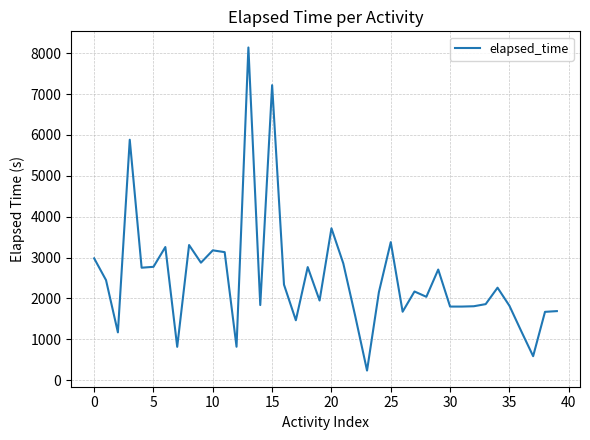

What is the minimum value shown in the chart?

235